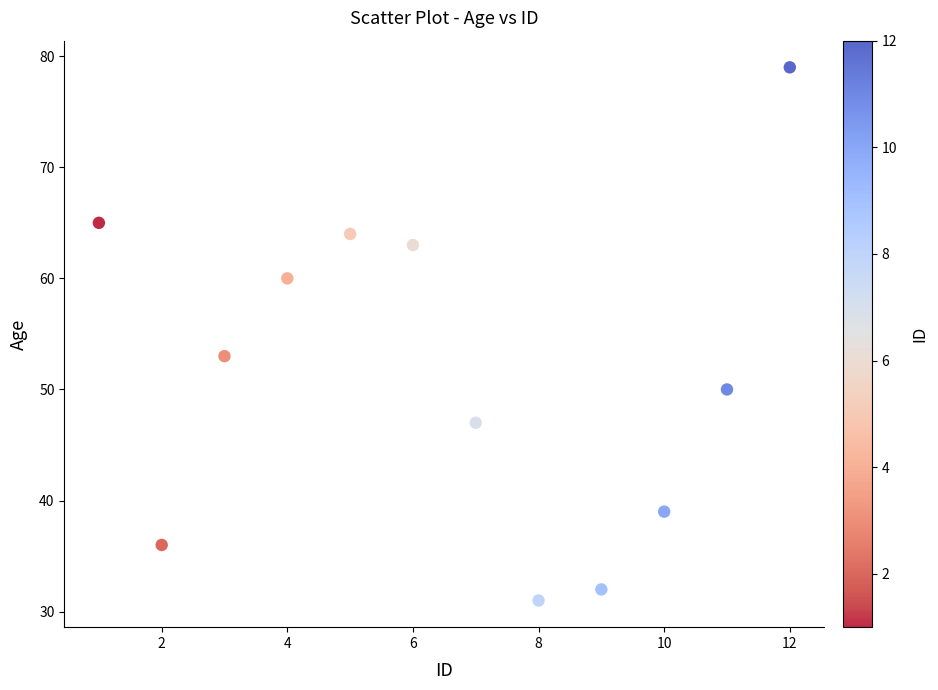

What Y value in the scatter plot is closest to 55?

53